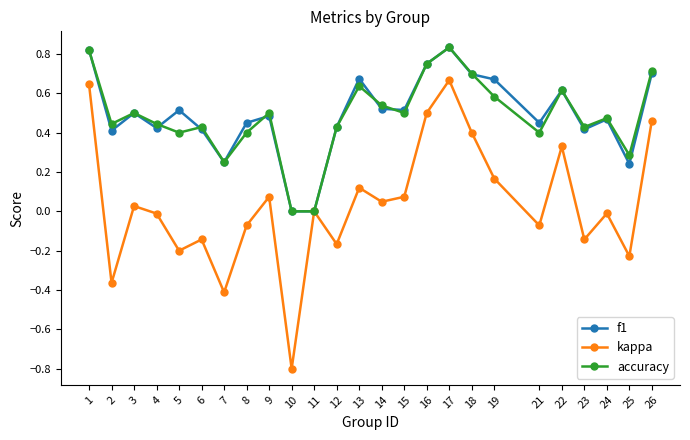

At which category does kappa reach its first local peak?

3